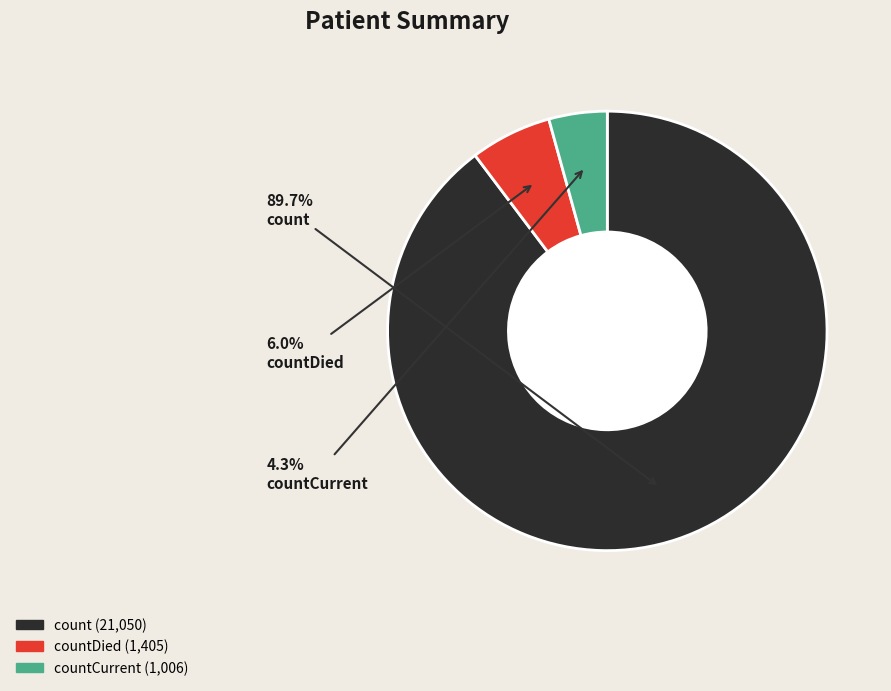

Is there a majority slice in this chart?

Yes